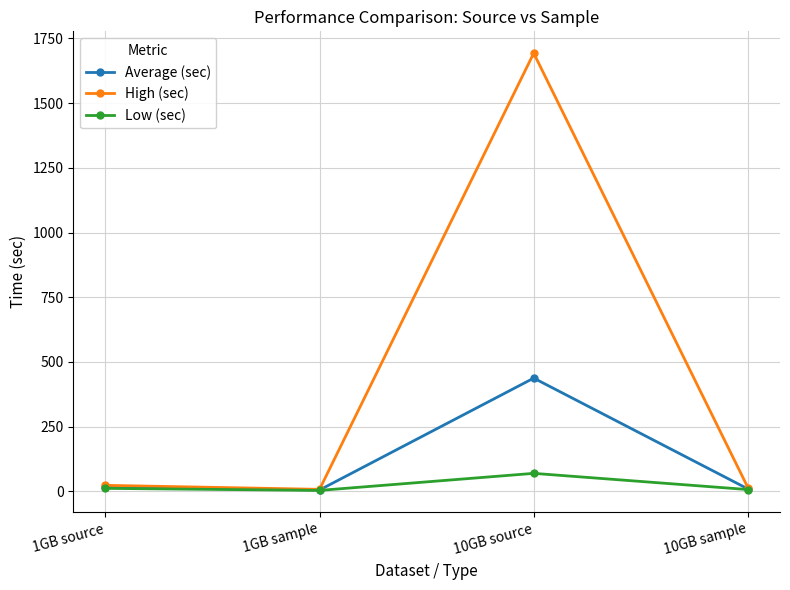

What are all the series names shown in the legend?

Average (sec), High (sec), Low (sec)